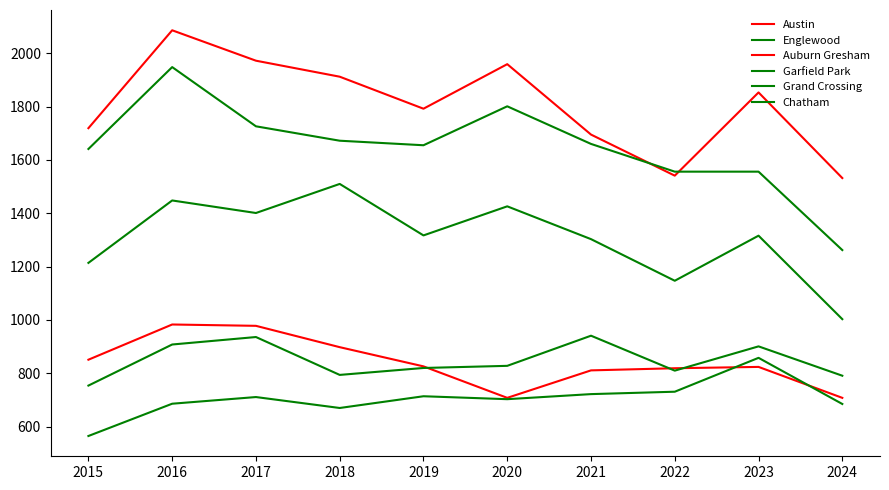

Reading left to right, transcribe all the data shown in this chart.

Austin: 2015=1719	2016=2086	2017=1972	2018=1912	2019=1792	2020=1959	2021=1695	2022=1541	2023=1853	2024=1532
Englewood: 2015=1641	2016=1948	2017=1726	2018=1672	2019=1655	2020=1801	2021=1660	2022=1556	2023=1556	2024=1262
Auburn Gresham: 2015=851	2016=983	2017=978	2018=898	2019=826	2020=708	2021=811	2022=819	2023=824	2024=708
Garfield Park: 2015=1214	2016=1448	2017=1401	2018=1510	2019=1317	2020=1426	2021=1303	2022=1147	2023=1316	2024=1003
Grand Crossing: 2015=754	2016=908	2017=936	2018=794	2019=820	2020=828	2021=941	2022=810	2023=901	2024=791
Chatham: 2015=565	2016=686	2017=711	2018=670	2019=714	2020=703	2021=722	2022=731	2023=858	2024=685